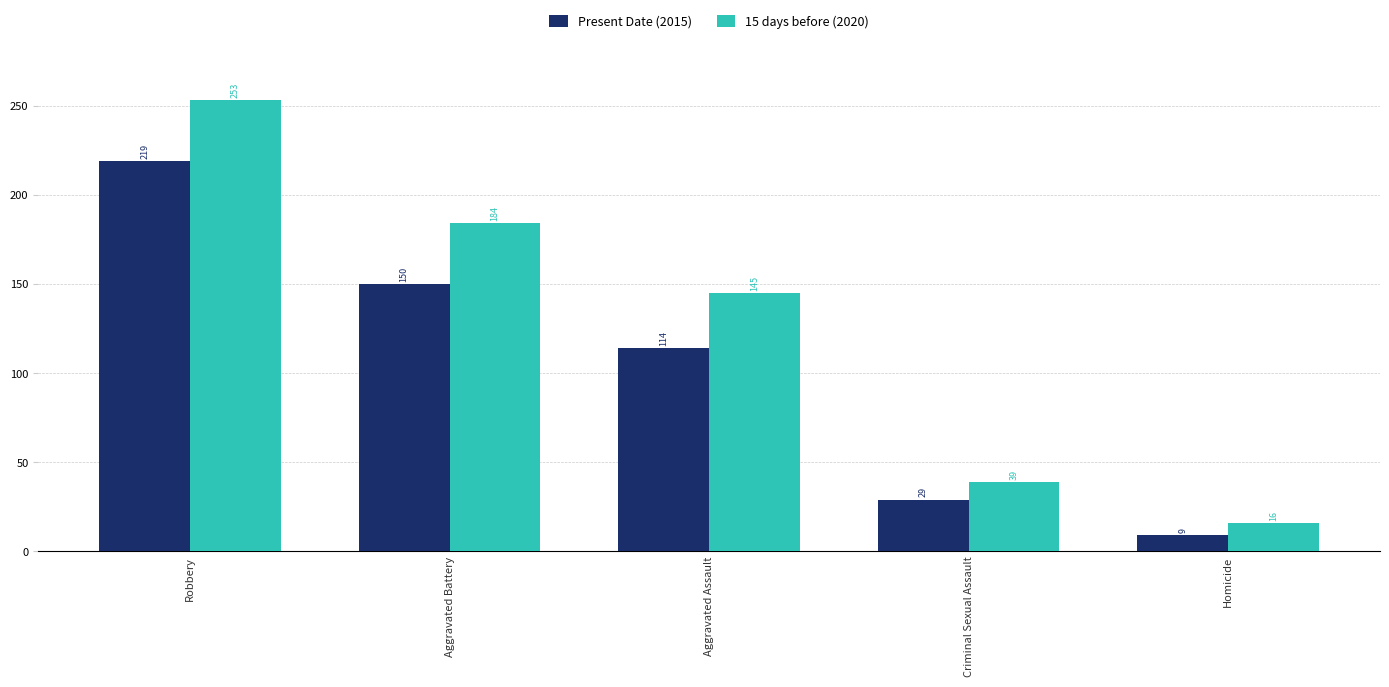

List the labels in order of Present Date (2015) value, smallest first.

Homicide, Criminal Sexual Assault, Aggravated Assault, Aggravated Battery, Robbery